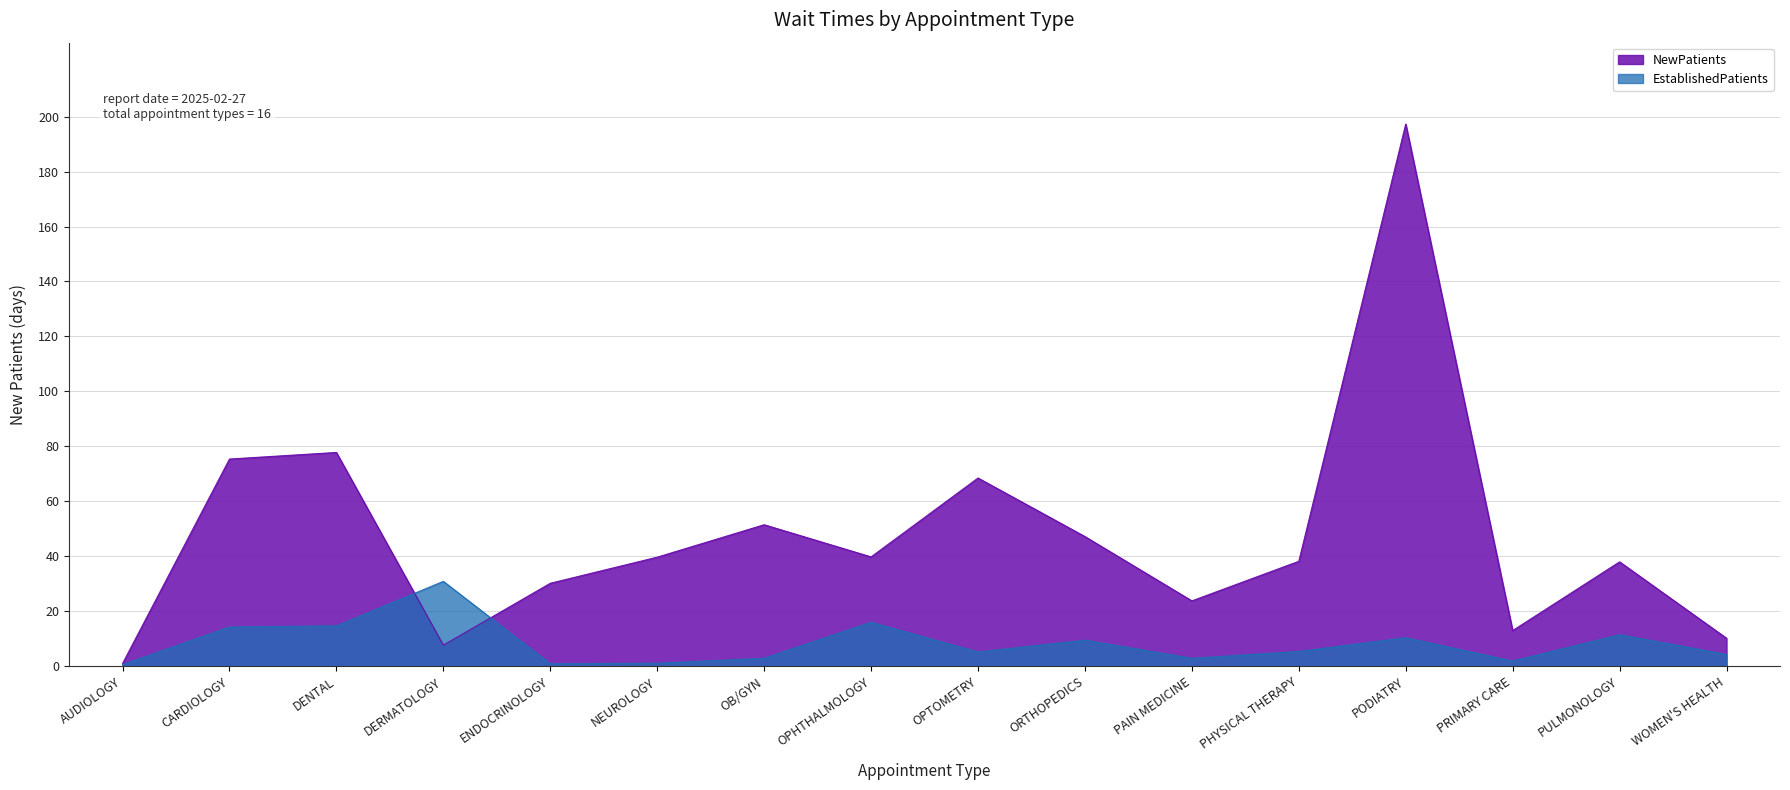

What are all the series names shown in the legend?

NewPatients, EstablishedPatients